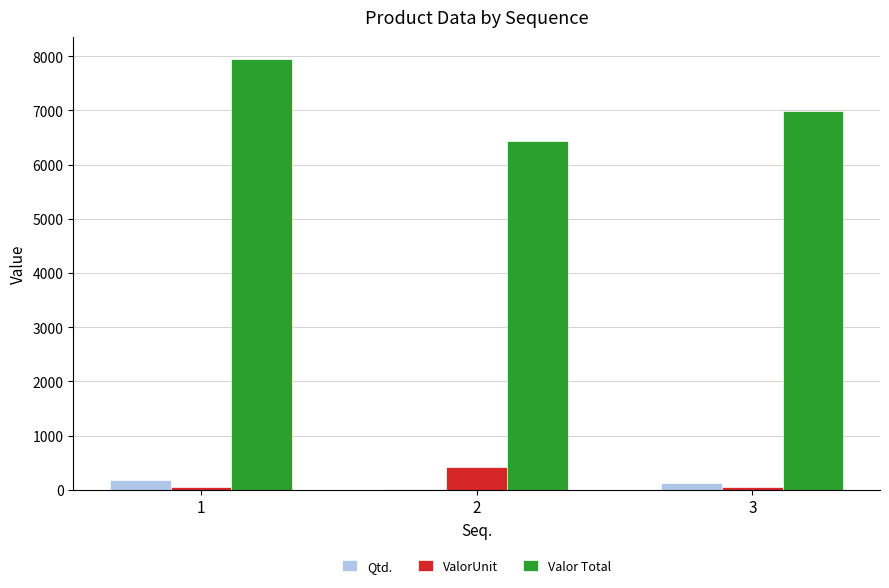

How many groups of bars are there?

3